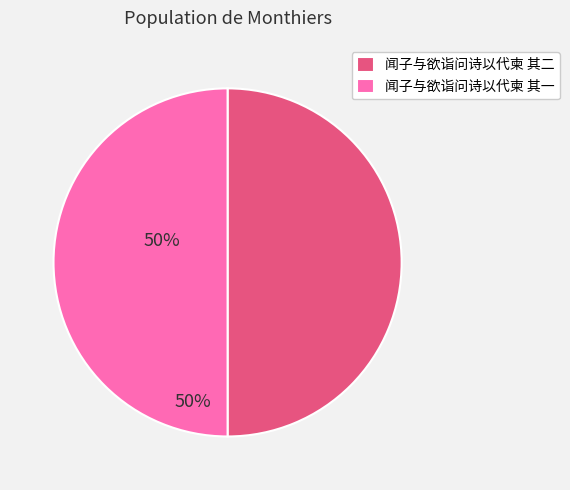

True or false: 闻子与欲诣问诗以代柬 其二 accounts for 50% of the total.

True